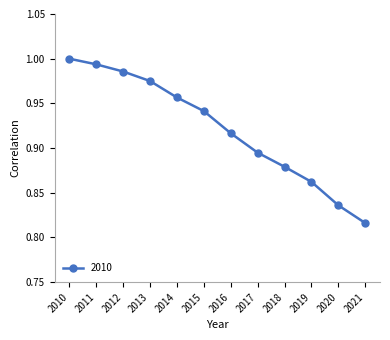

True or false: the data has more than 2 interior local peaks.

False